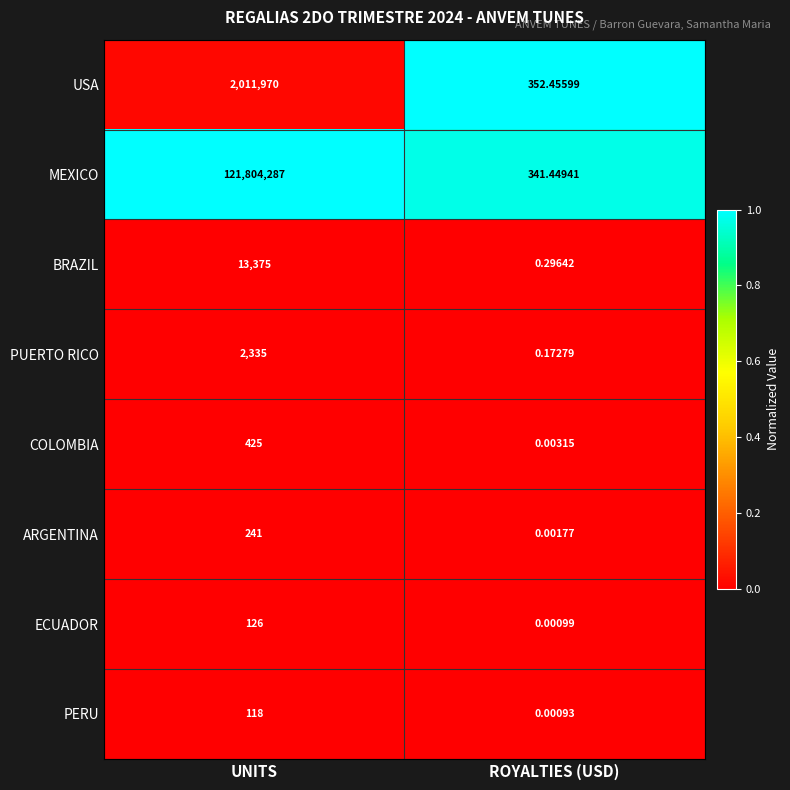

At which category is the sum across all series the highest?

UNITS